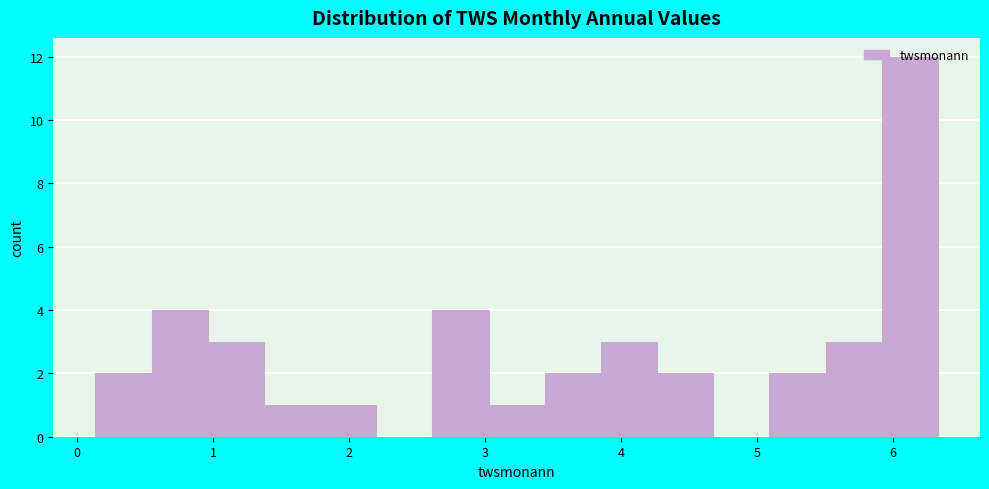

Reading left to right, list every bar in this chart as the range it spans on the x-axis followed by its height. Neither the bar edges nor the heights are printed on the chart, so give them approximately, as read against the axes.

0.1 to 0.5: 2
0.5 to 1.0: 4
1.0 to 1.4: 3
1.4 to 1.8: 1
1.8 to 2.2: 1
2.2 to 2.6: 0
2.6 to 3.0: 4
3.0 to 3.4: 1
3.4 to 3.9: 2
3.9 to 4.3: 3
4.3 to 4.7: 2
4.7 to 5.1: 0
5.1 to 5.5: 2
5.5 to 5.9: 3
5.9 to 6.3: 12